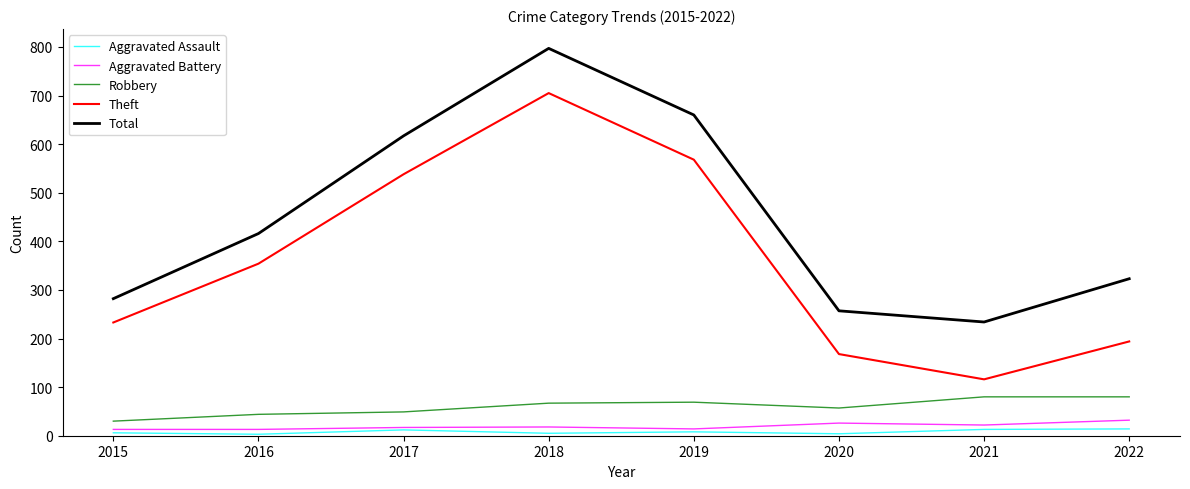

At which label is Theft closest to 410?

2016